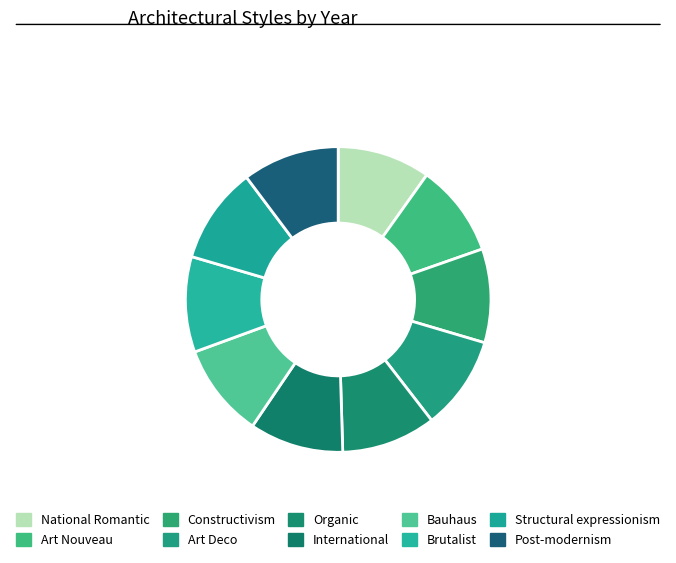

To the nearest percent, what portion does Art Deco represent?

10%